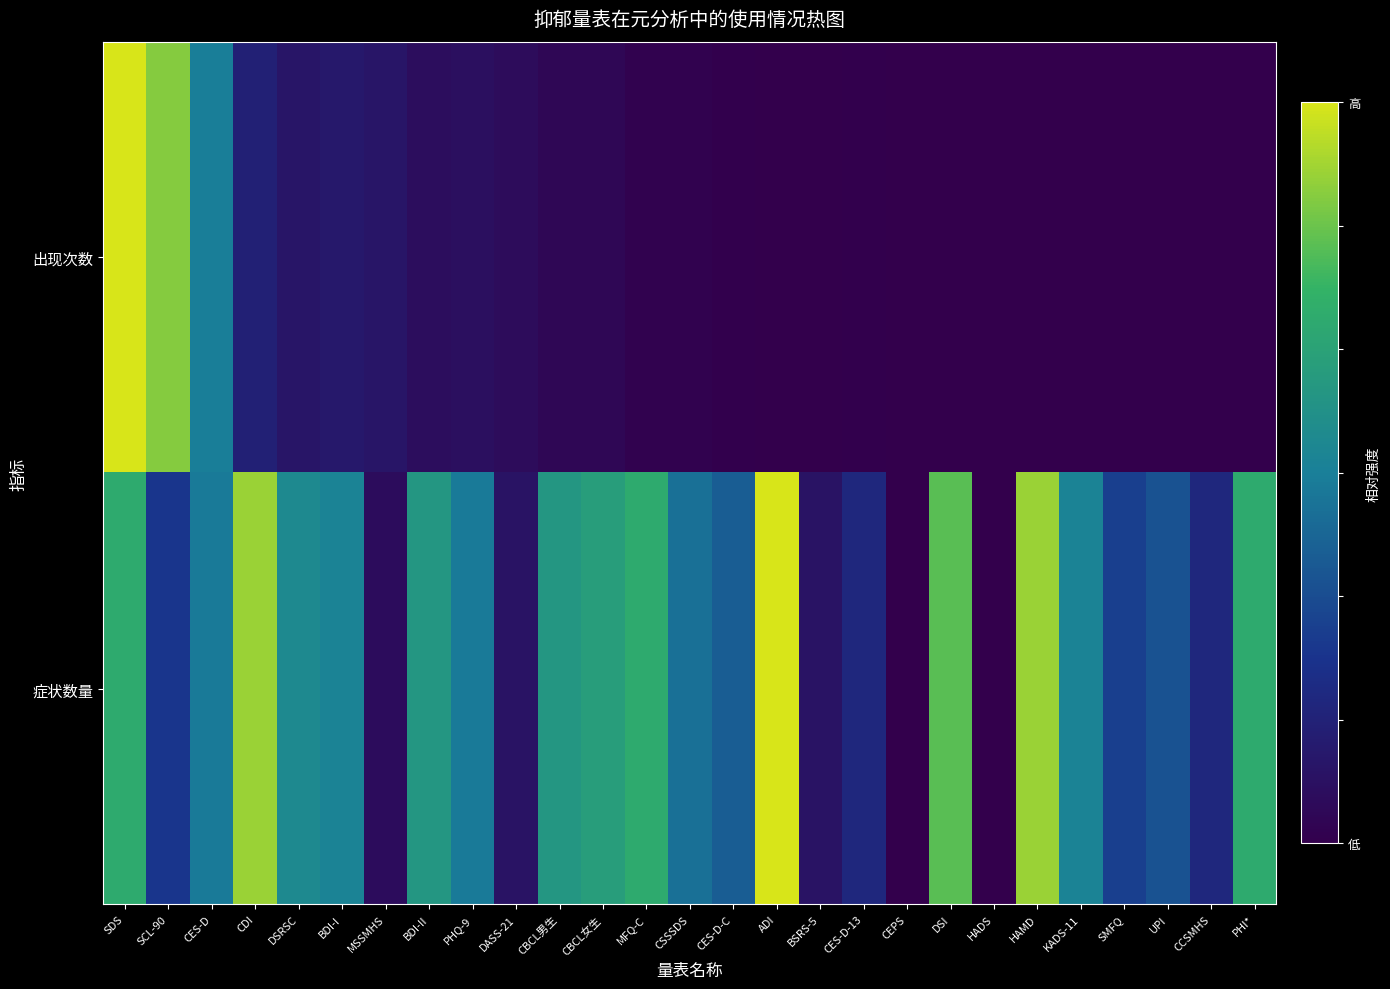

Reading left to right, extract all data points from this chart.

出现次数: SDS=1.0	SCL-90=0.9	CES-D=0.5	CDI=0.2	DSRSC=0.1	BDI-I=0.1	MSSMHS=0.1	BDI-II=0.1	PHQ-9=0.1	DASS-21=0.1	CBCL男生=0.0	CBCL女生=0.0	MFQ-C=0.0	CSSSDS=0.0	CES-D-C=0.0	ADI=0.0	BSRS-5=0.0	CES-D-13=0.0	CEPS=0.0	DSI=0.0	HADS=0.0	HAMD=0.0	KADS-11=0.0	SMFQ=0.0	UPI=0.0	CCSMHS=0.0	PHI*=0.0
症状数量: SDS=0.7	SCL-90=0.3	CES-D=0.5	CDI=0.9	DSRSC=0.5	BDI-I=0.5	MSSMHS=0.1	BDI-II=0.6	PHQ-9=0.5	DASS-21=0.1	CBCL男生=0.6	CBCL女生=0.6	MFQ-C=0.7	CSSSDS=0.5	CES-D-C=0.4	ADI=1.0	BSRS-5=0.1	CES-D-13=0.2	CEPS=0.0	DSI=0.8	HADS=0.0	HAMD=0.9	KADS-11=0.5	SMFQ=0.3	UPI=0.4	CCSMHS=0.2	PHI*=0.7